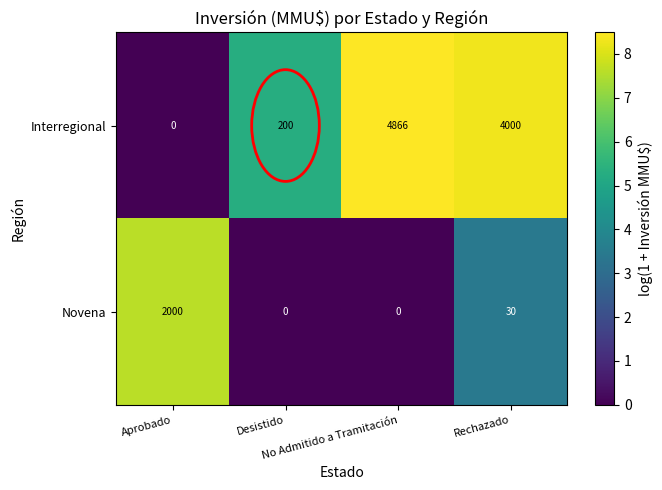

What is the difference between the second highest and minimum values in the Novena series?

30